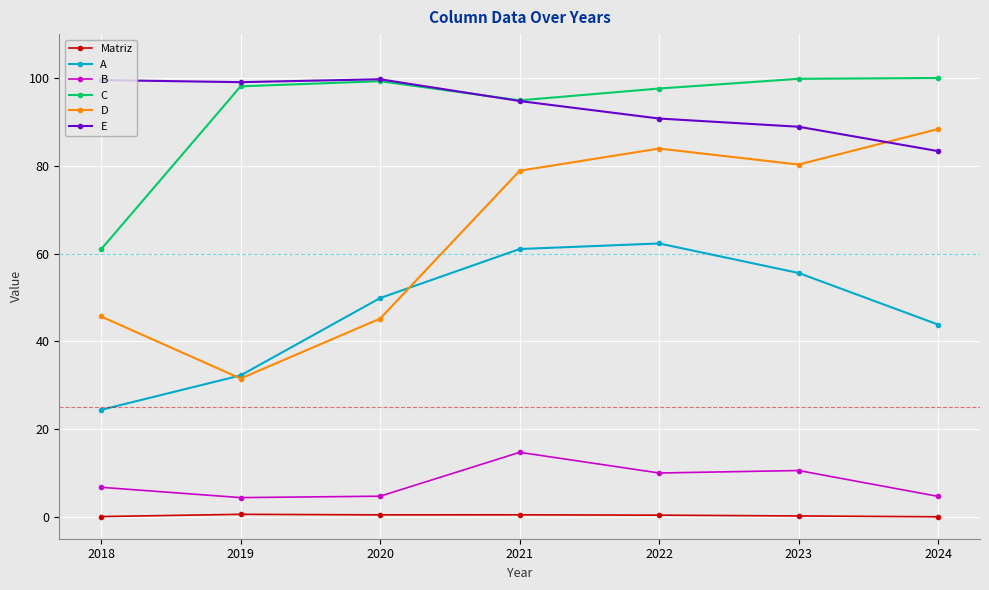

The value of Matriz at 2018 is 0.1. True or false?

True